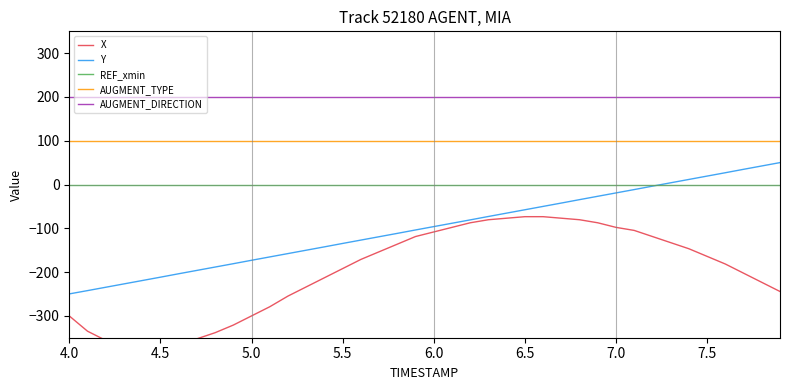

What is the value of the X point at the 18th from the left?

-153.7